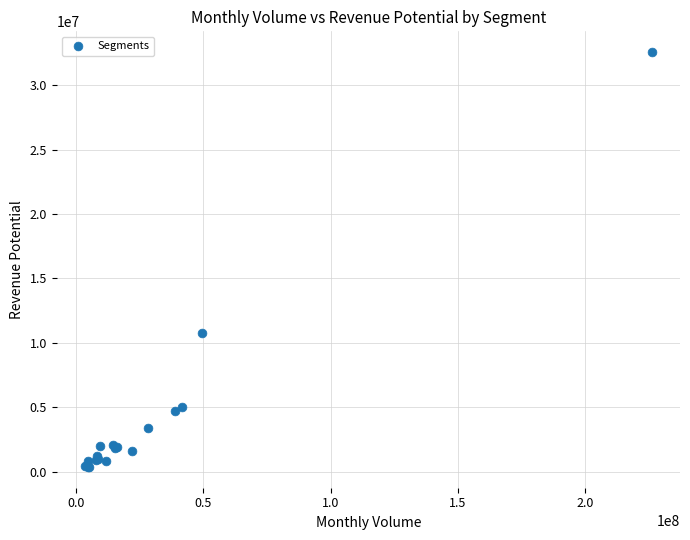

What Y value in the scatter plot is closest to 16465055?

10730880